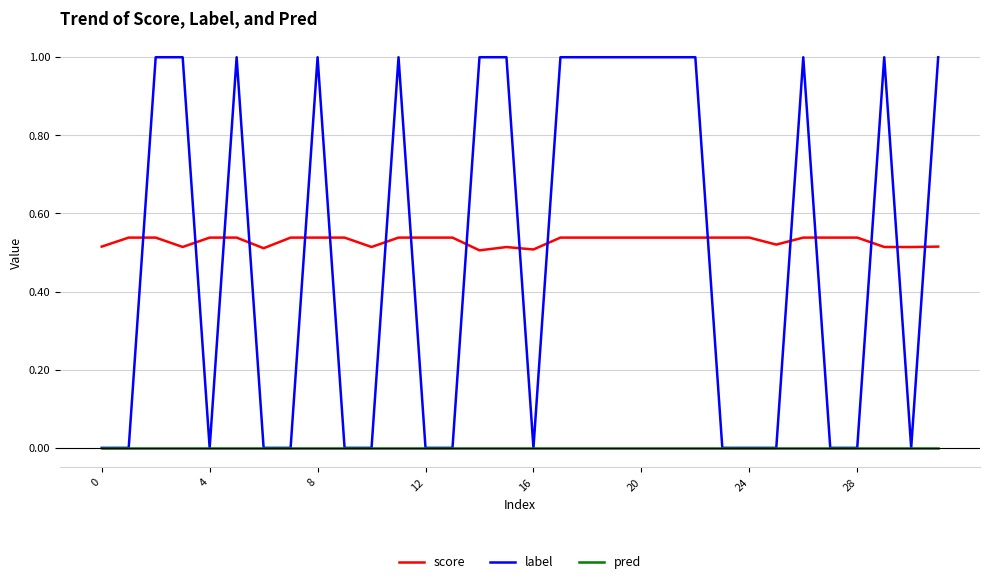

Count the number of categories in the chart.

32